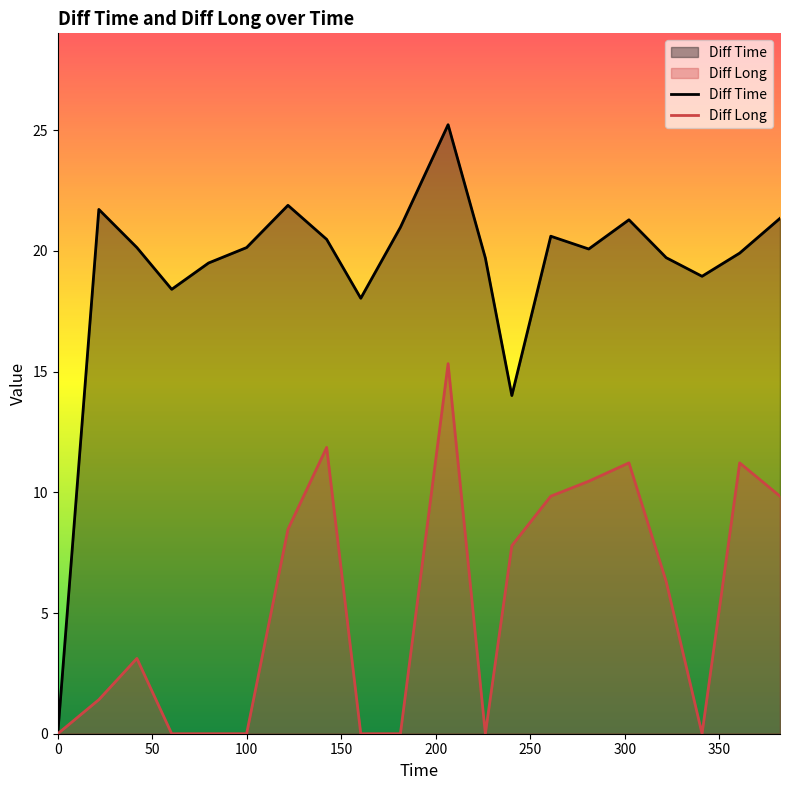

What is the maximum value shown in the chart?

25.2